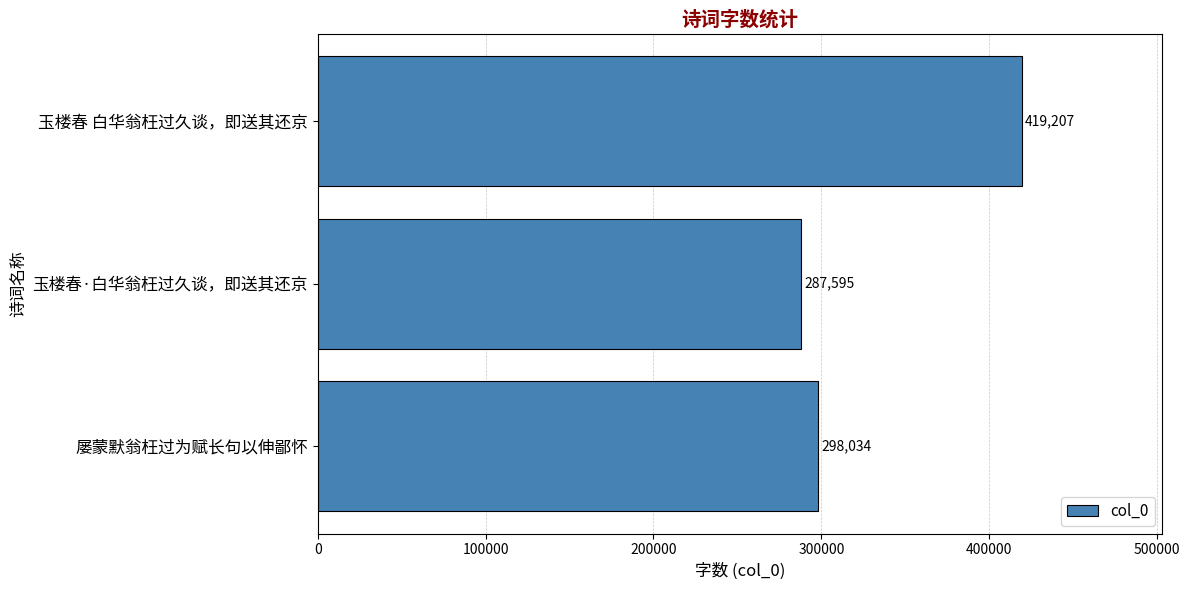

What is the maximum value shown in the chart?

419207